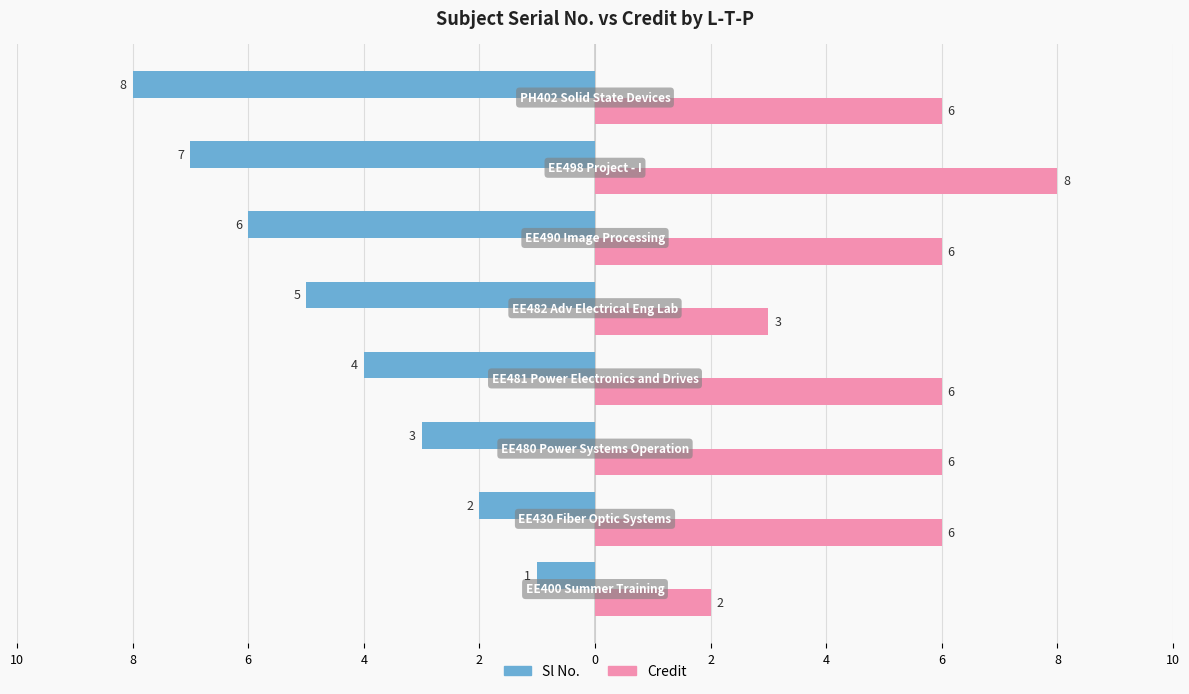

What are all the series names shown in the legend?

Sl No., Credit